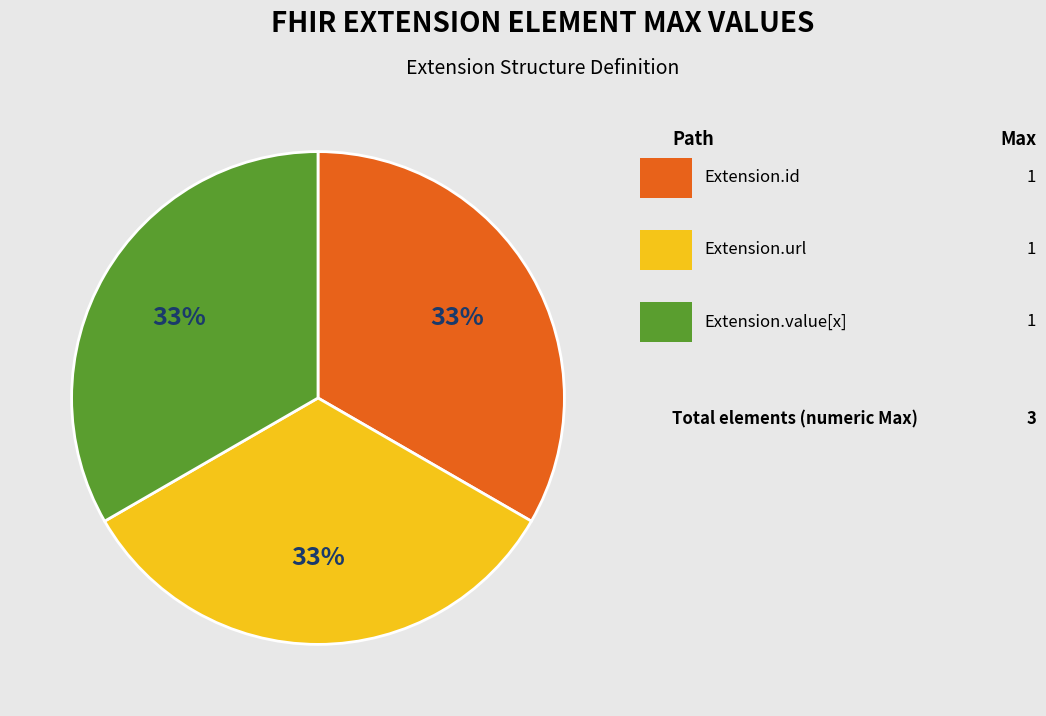

To the nearest percent, what is the average slice percentage?

33%